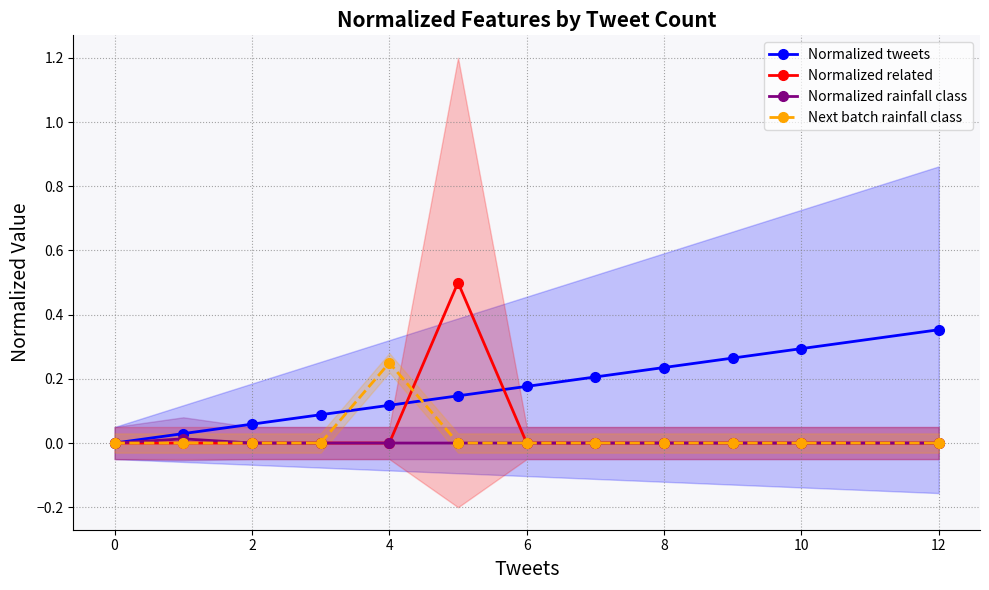

Is this an area chart (filled region under the line)?

No